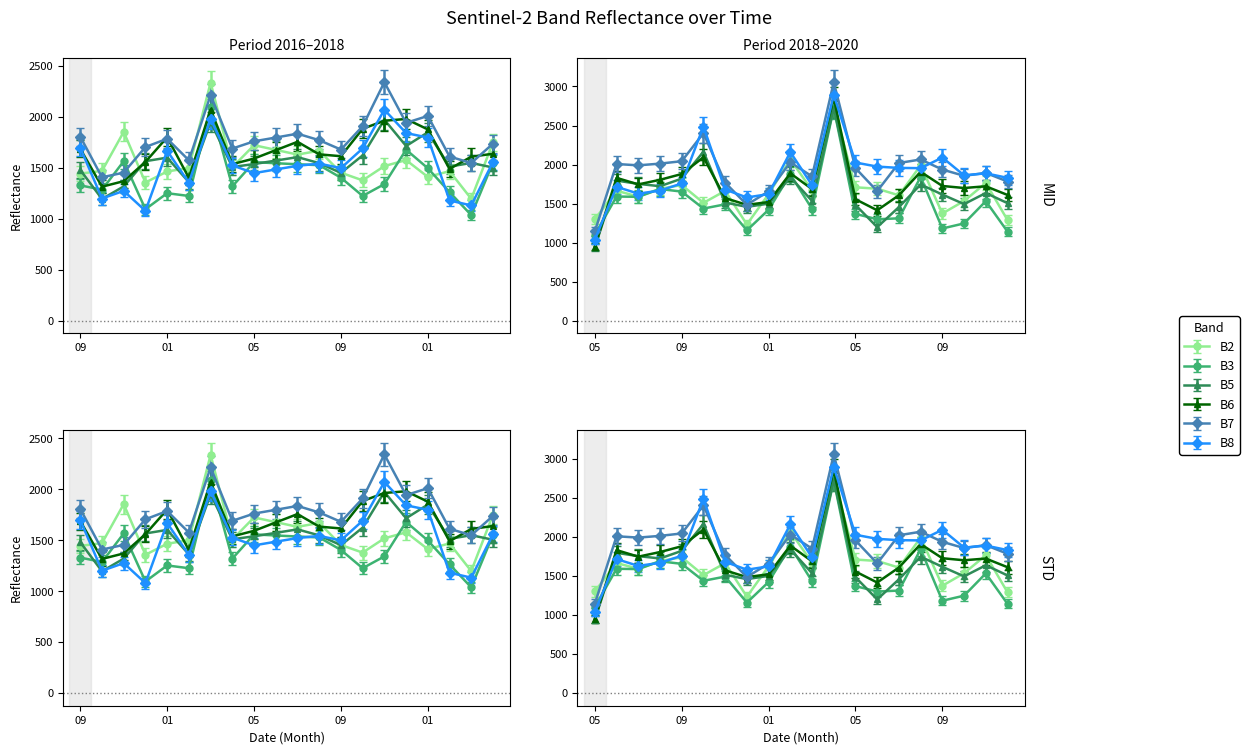

What is the spread (max minus min) of values at 201612?

626